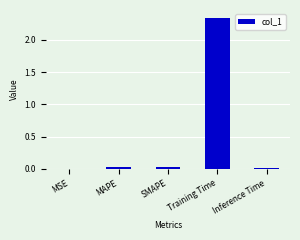

What is the sum of all values?

2.4